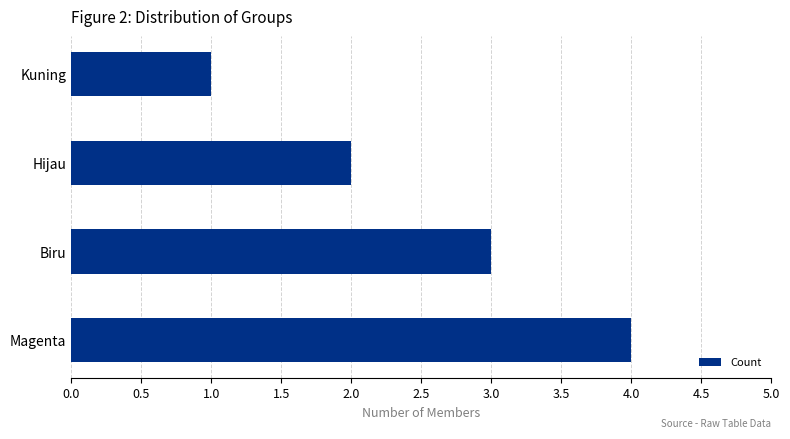

Which category has the lowest value across all series?

Kuning